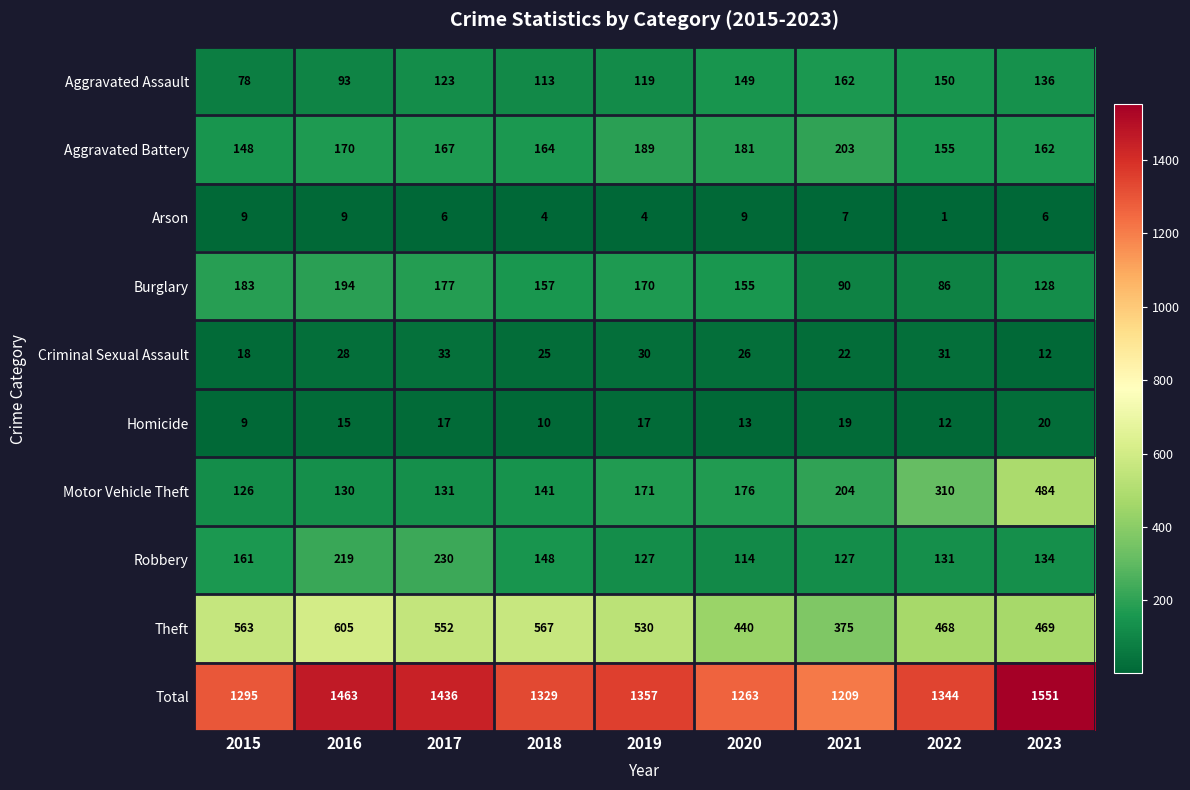

The Arson series shows 4 at 2019. True or false?

True